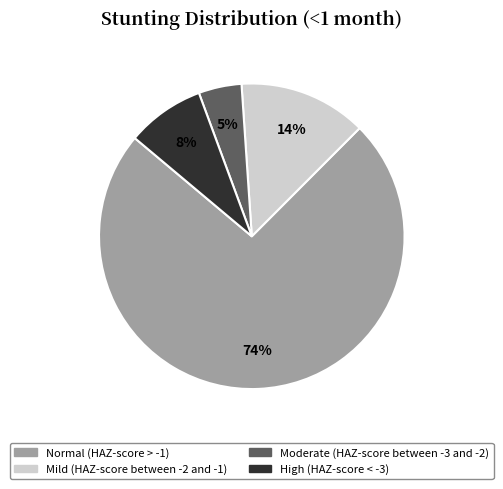

Which has a higher value, Mild (HAZ-score between -2 and -1) or Moderate (HAZ-score between -3 and -2)?

Mild (HAZ-score between -2 and -1)